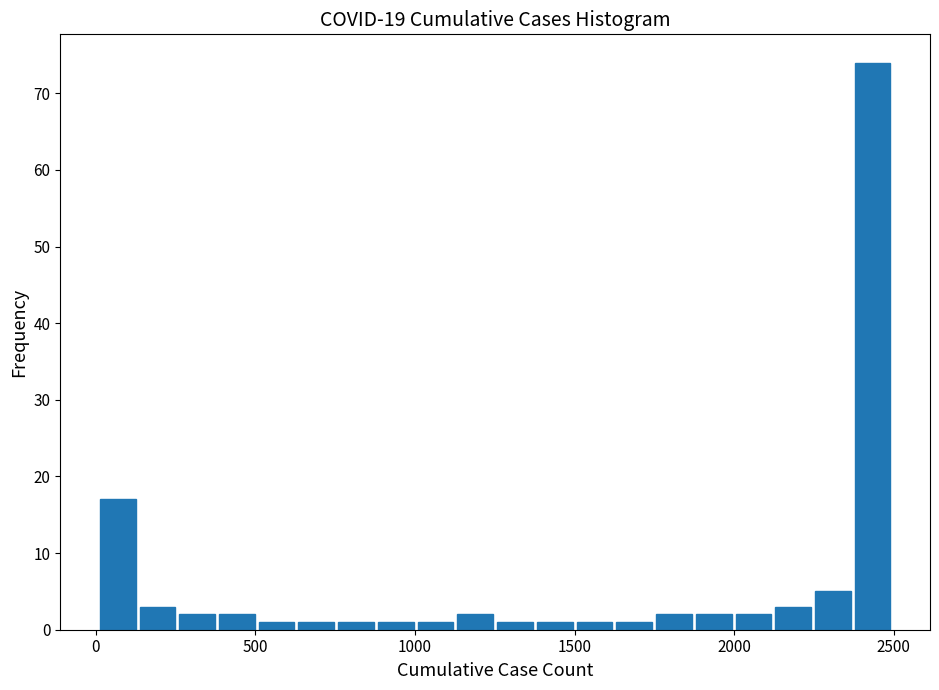

Read against the x-axis, roughly where is the centre of the tallest bar?

2450